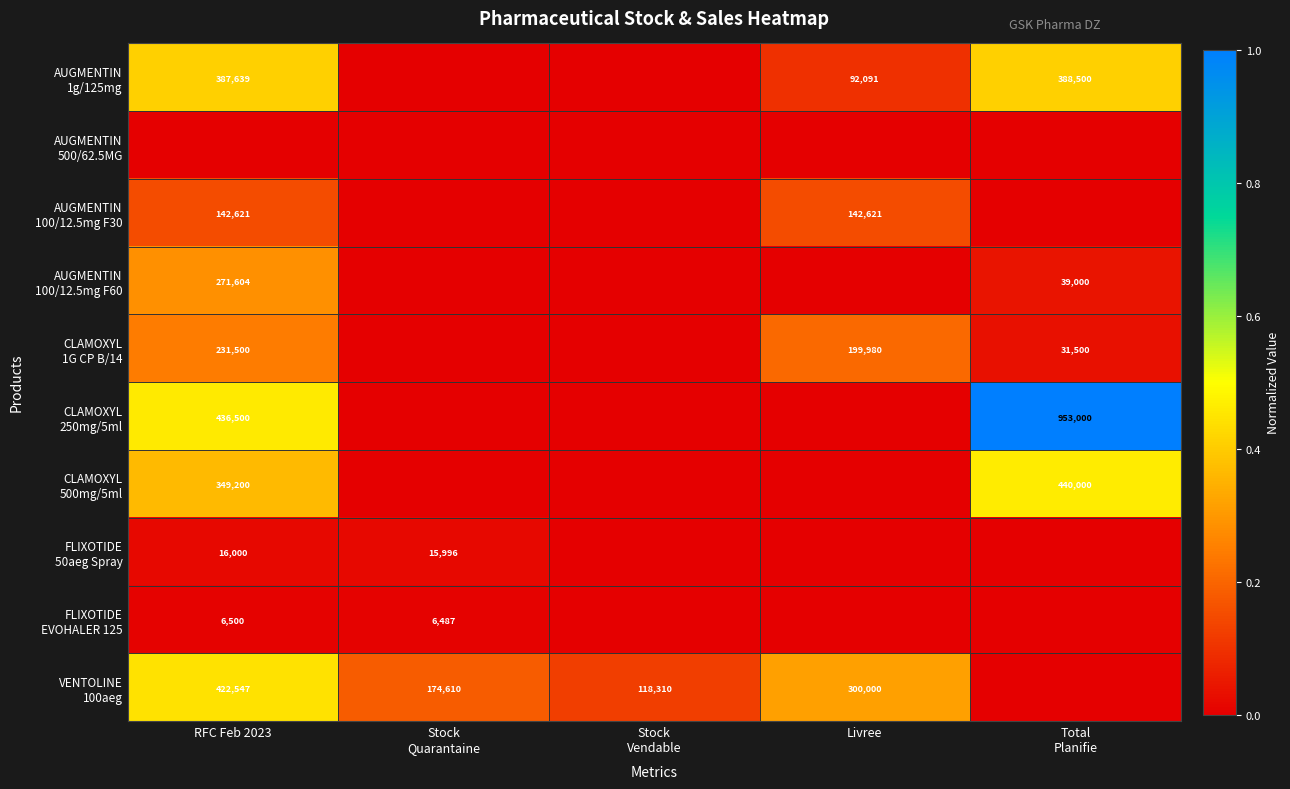

True or false: CLAMOXYL 250mg/5ml has a value of 0.5 at Stock Vendable.

False